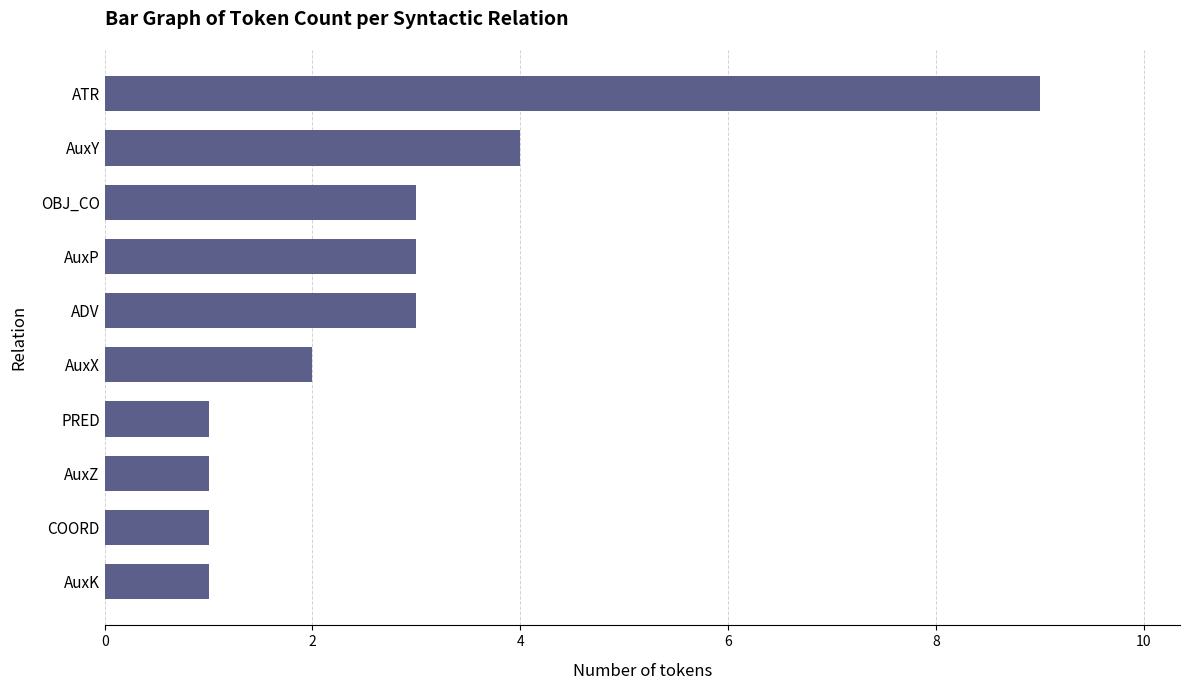

At which label is the value closest to 5?

AuxY